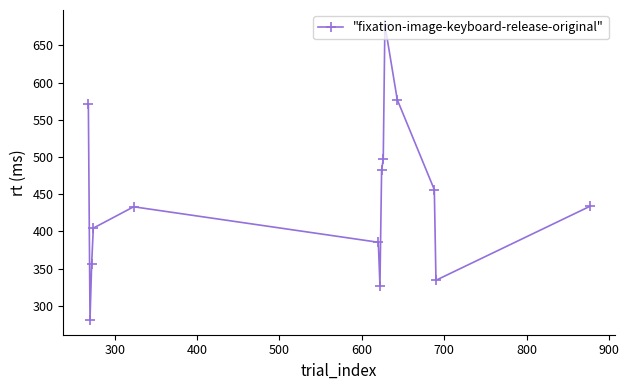

What is the difference between the second highest and second lowest values?

249.8